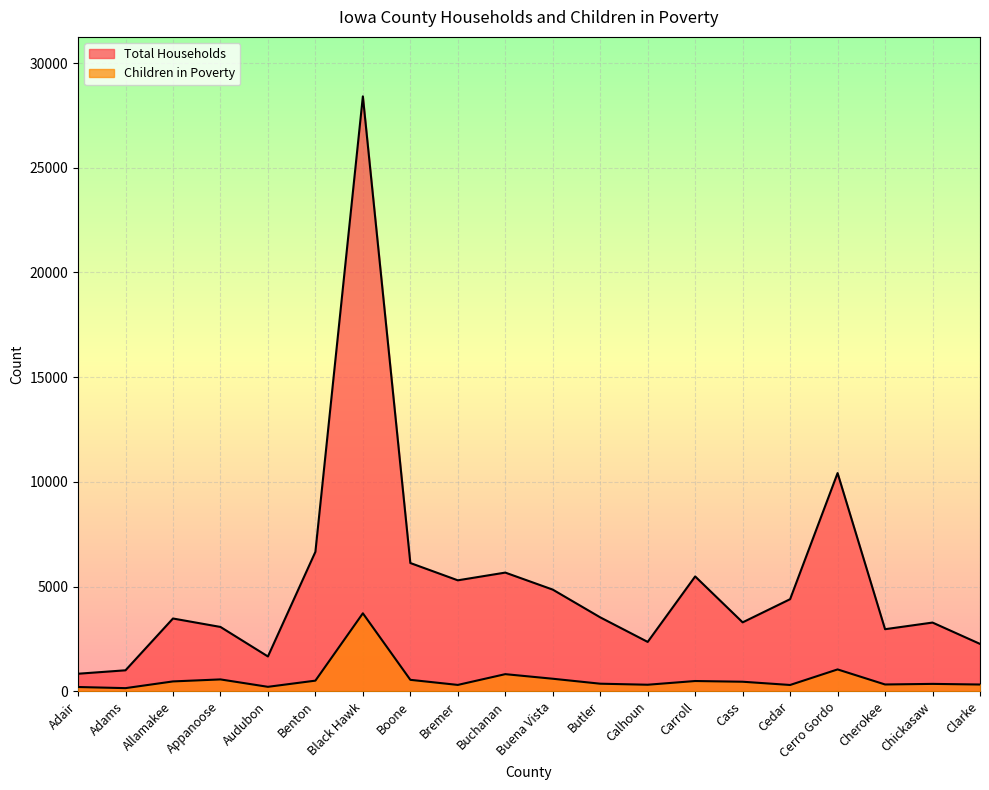

The Total Households series shows 1474 at Cherokee. True or false?

False